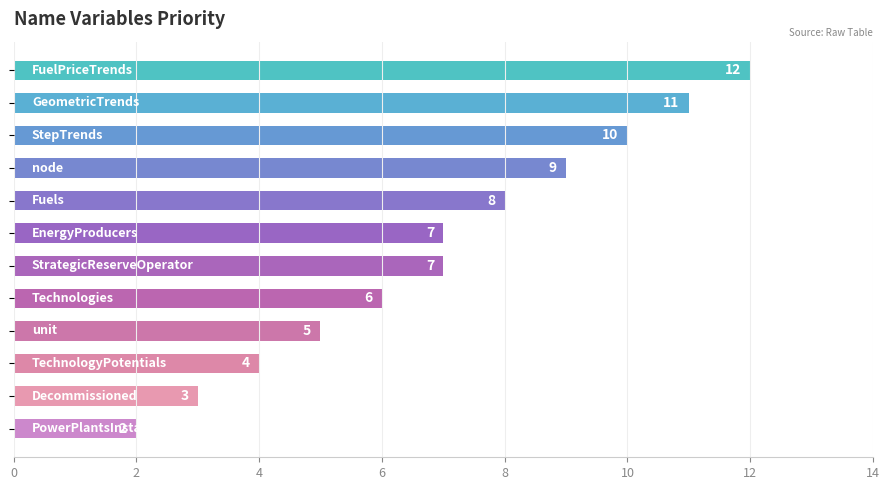

How many values are between 5 and 10?

7